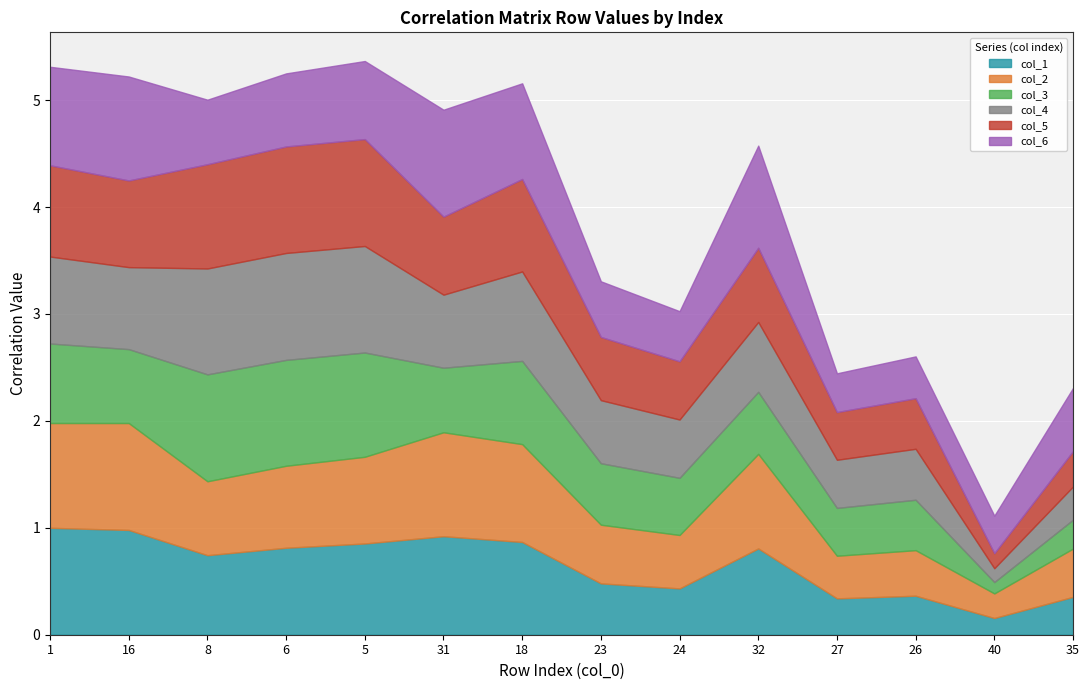

What is the difference between the maximum and minimum values in the col_4 series?

0.9